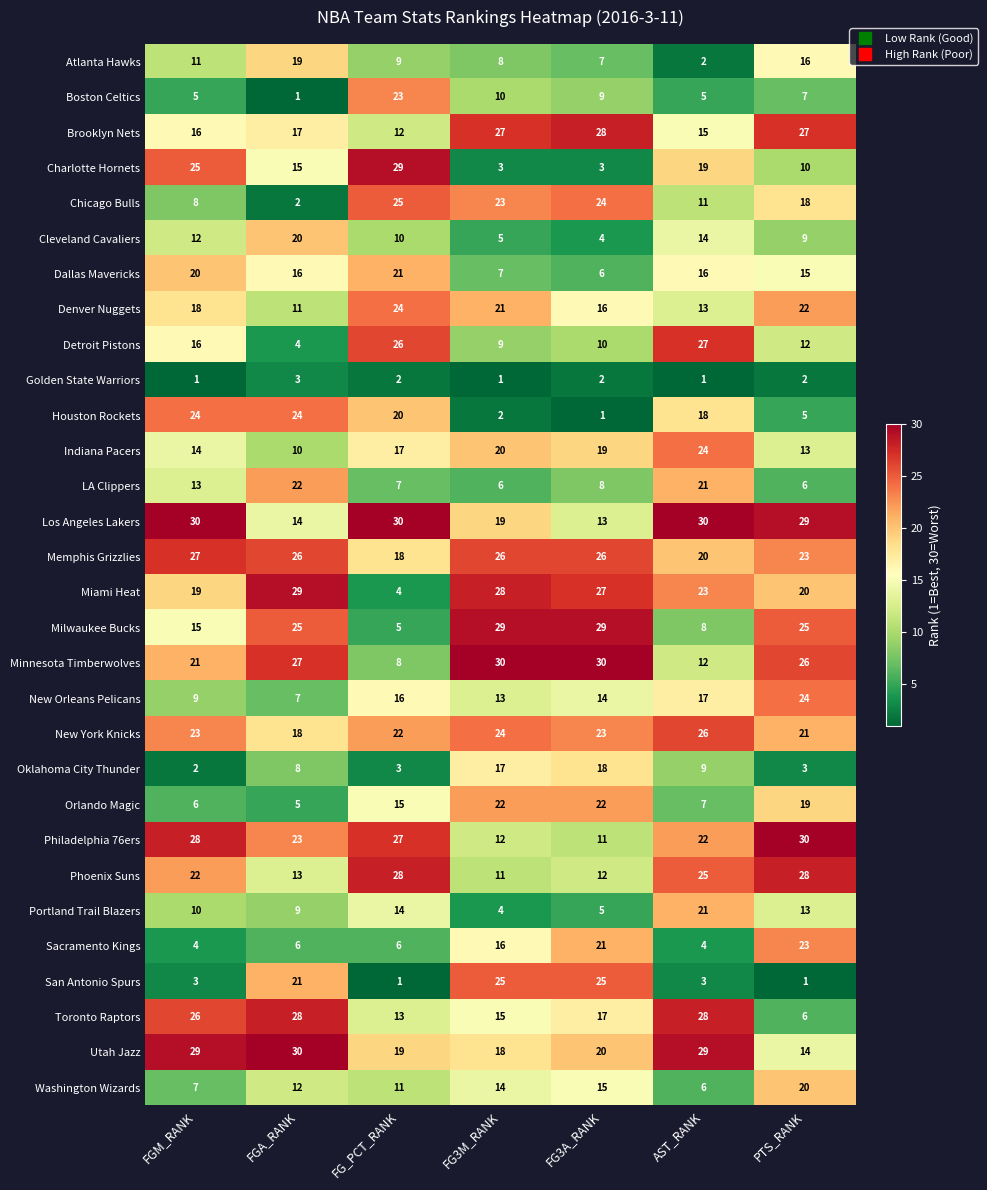

Count the number of categories in the chart.

7